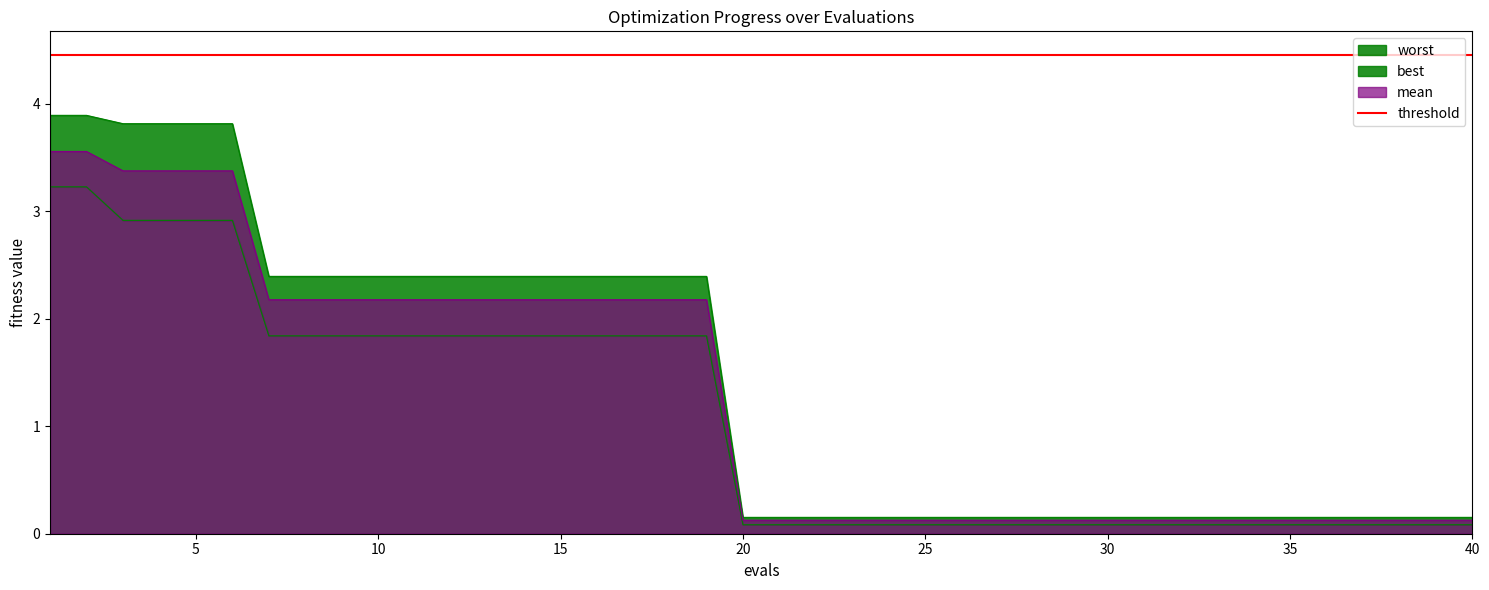

What is the maximum value for mean?

3.6